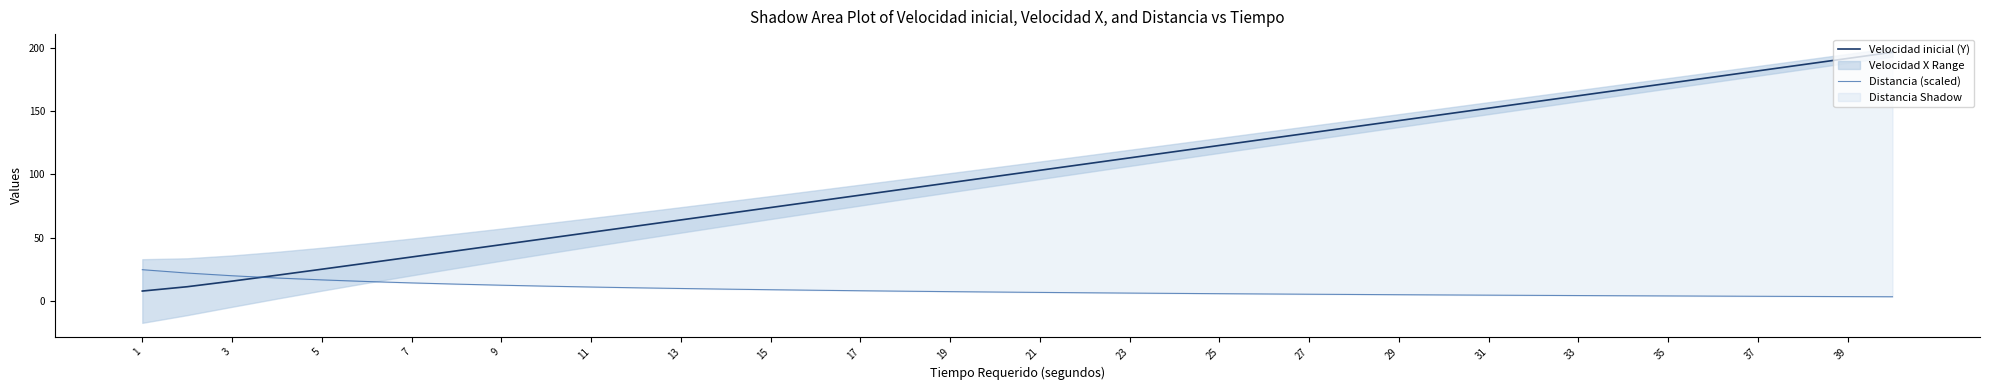

At which category is the sum across all series the highest?

39